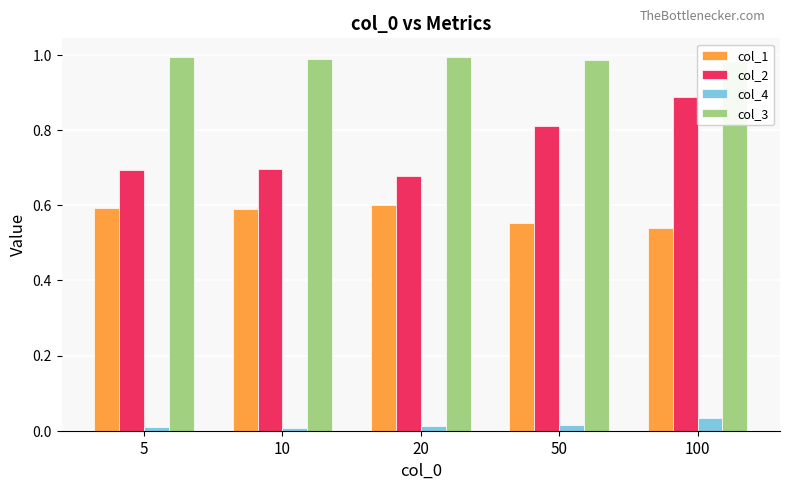

What is the highest value of the col_1 series?

0.6